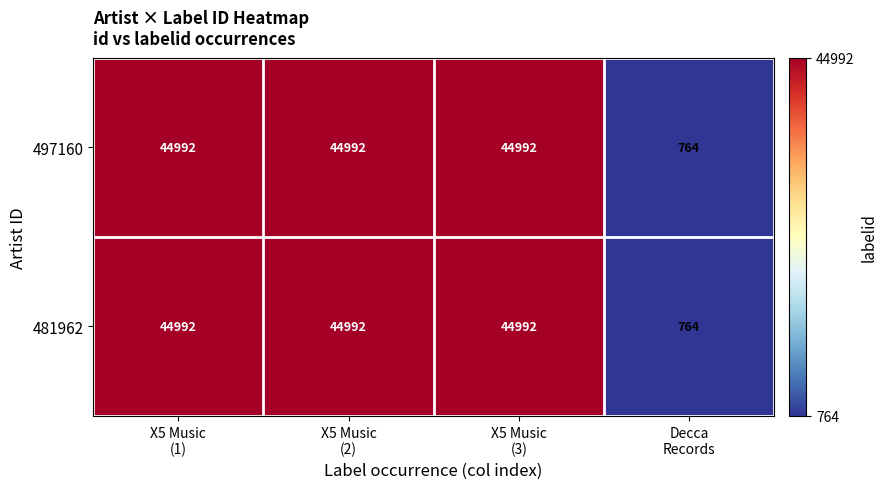

What is the sum of all 497160 values?

135740